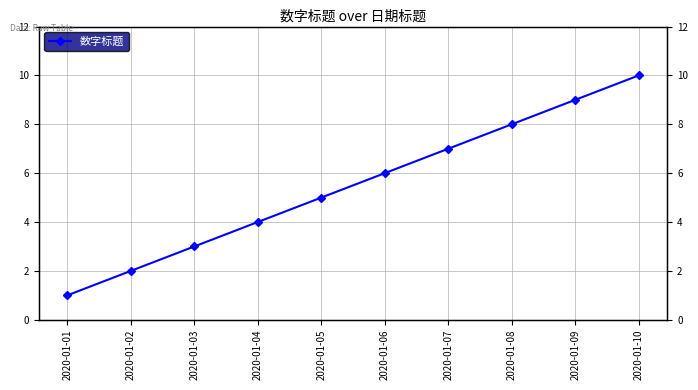

Rank the categories by value from lowest to highest.

2020-01-01, 2020-01-02, 2020-01-03, 2020-01-04, 2020-01-05, 2020-01-06, 2020-01-07, 2020-01-08, 2020-01-09, 2020-01-10